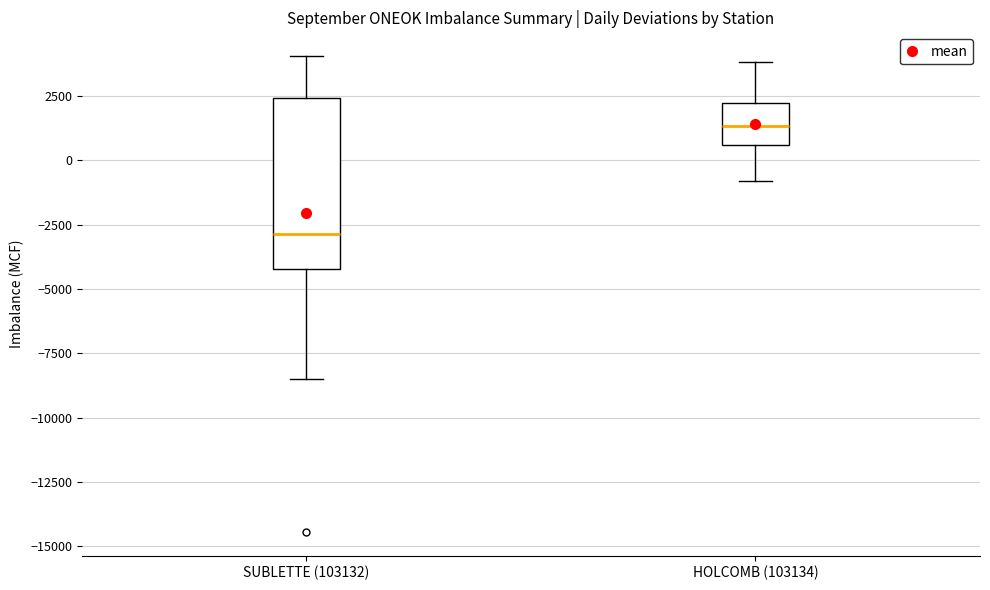

Which box is the tallest, from its lower edge to its upper edge?

SUBLETTE (103132)